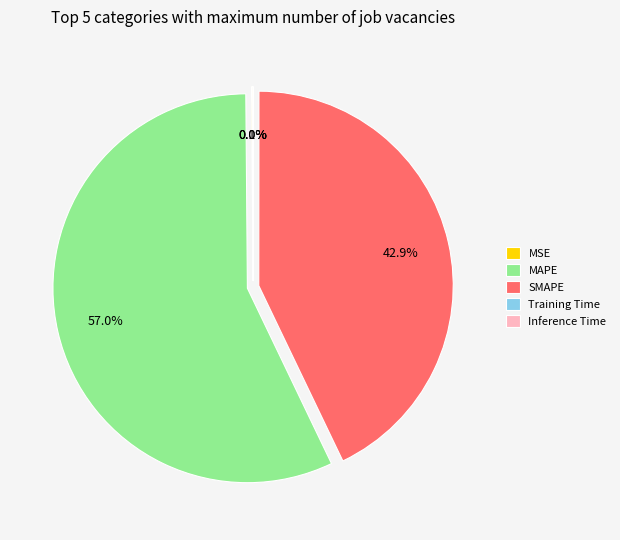

True or false: MAPE accounts for 46% of the total.

False